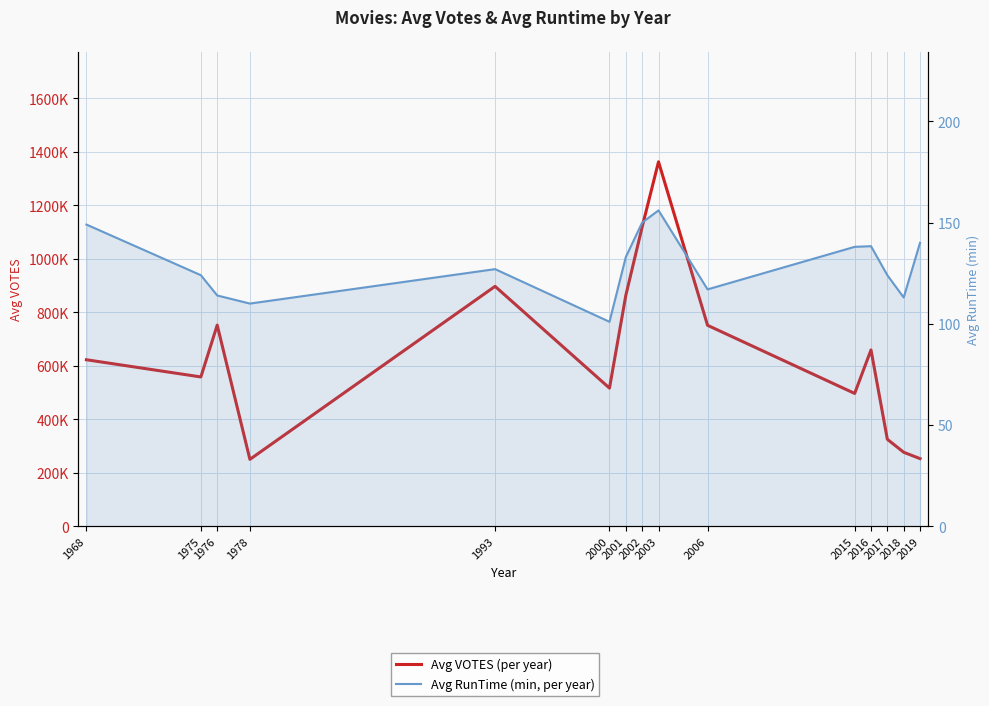

Between 2006 and 2018, which series saw the biggest shift?

Avg VOTES (per year)